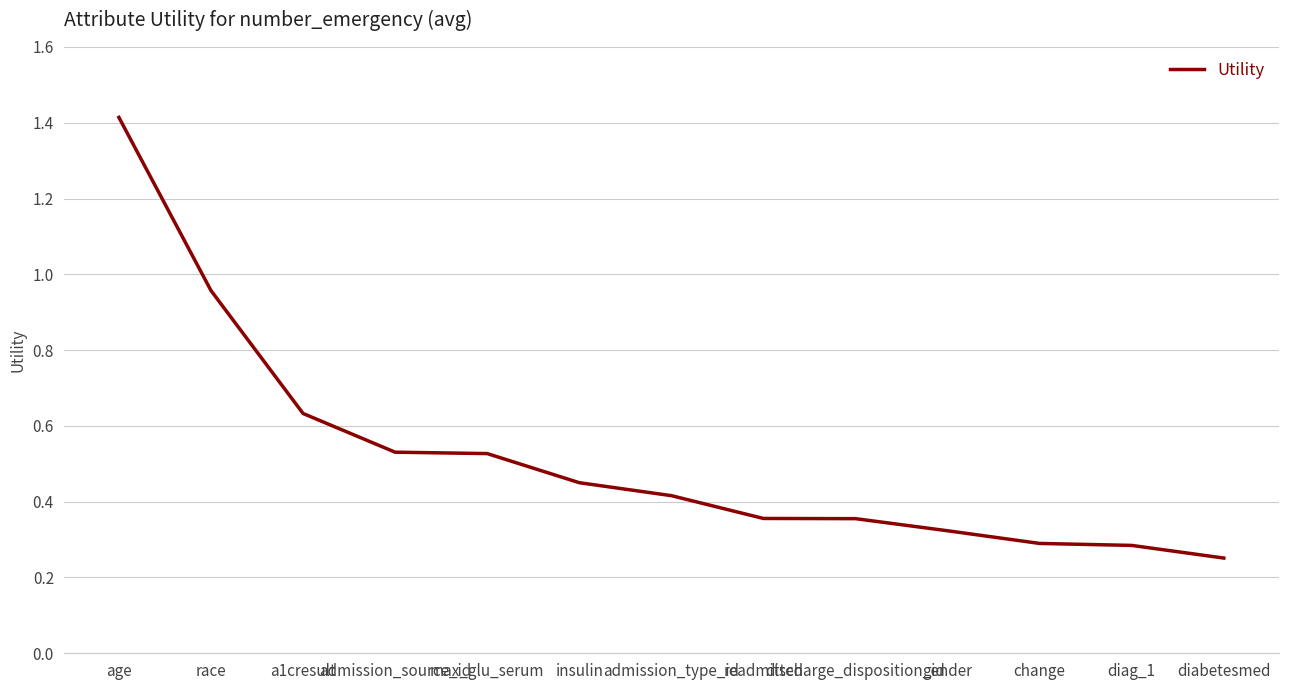

What is the difference between the second highest and minimum values?

0.7